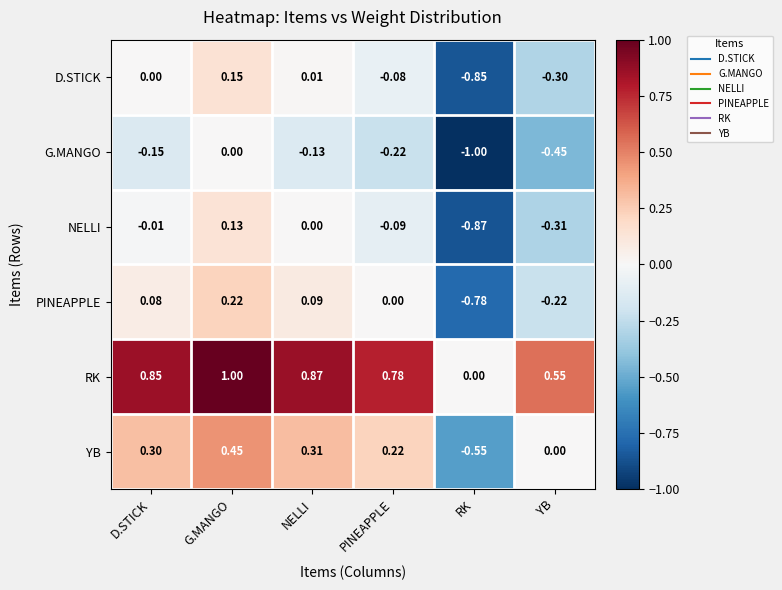

Where does the PINEAPPLE series first go above 0?

D.STICK